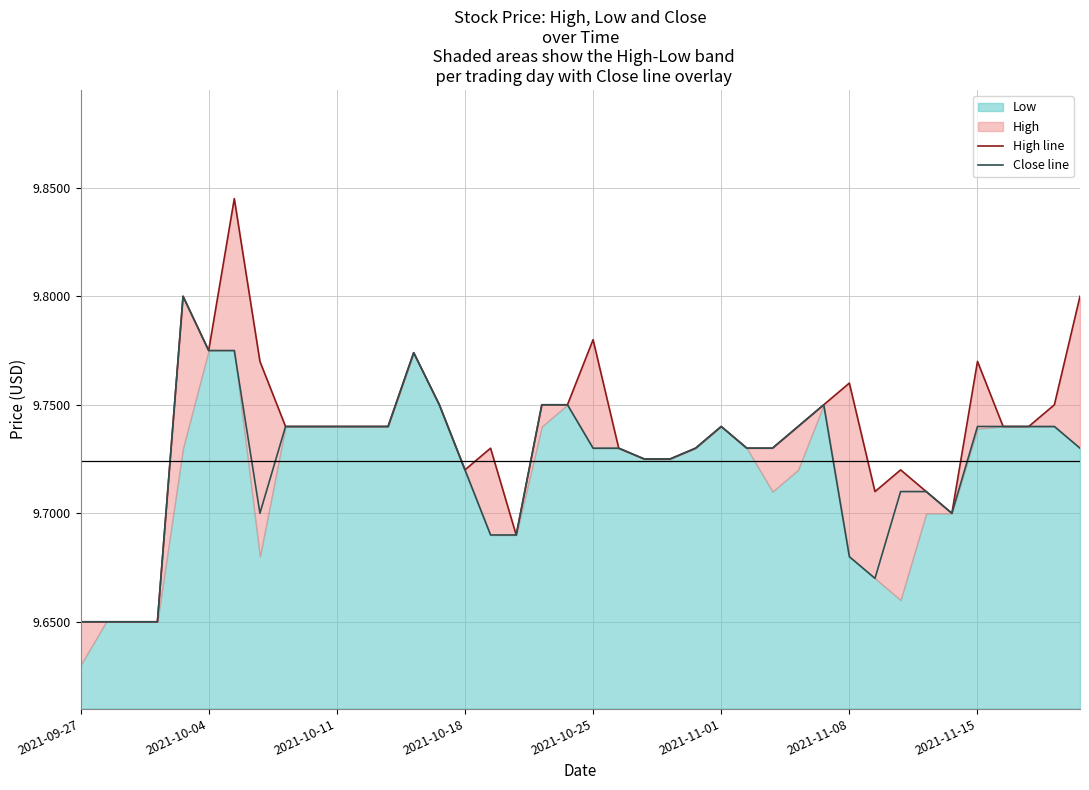

The value of Close line at 27 is 9.7. True or false?

True